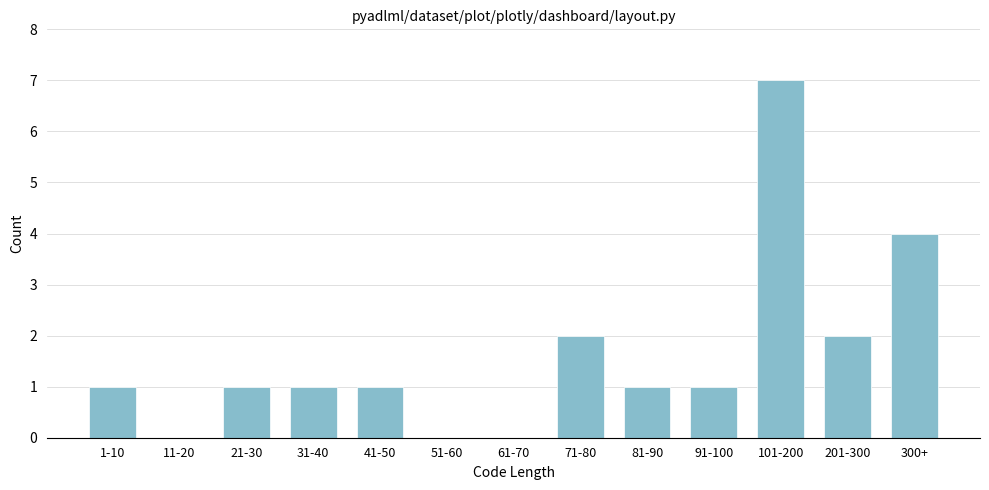

Reading left to right, extract all data points from this chart.

1-10=1	11-20=0	21-30=1	31-40=1	41-50=1	51-60=0	61-70=0	71-80=2	81-90=1	91-100=1	101-200=7	201-300=2	300+=4